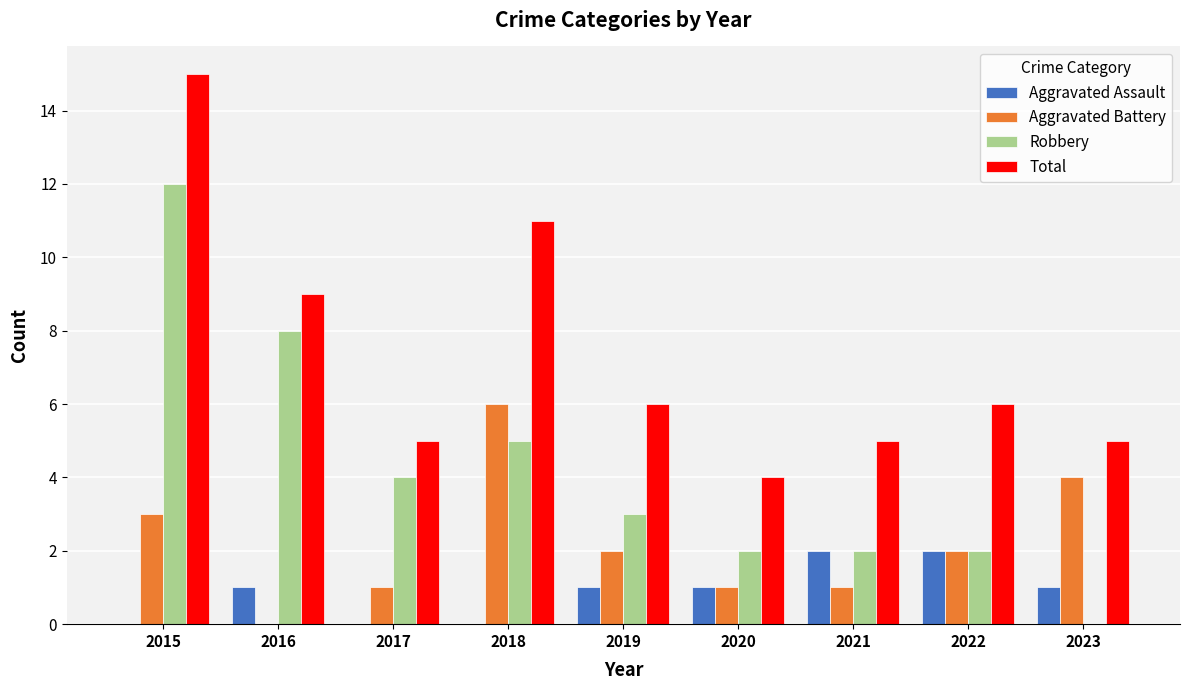

Which category has the highest value in the Total series?

2015